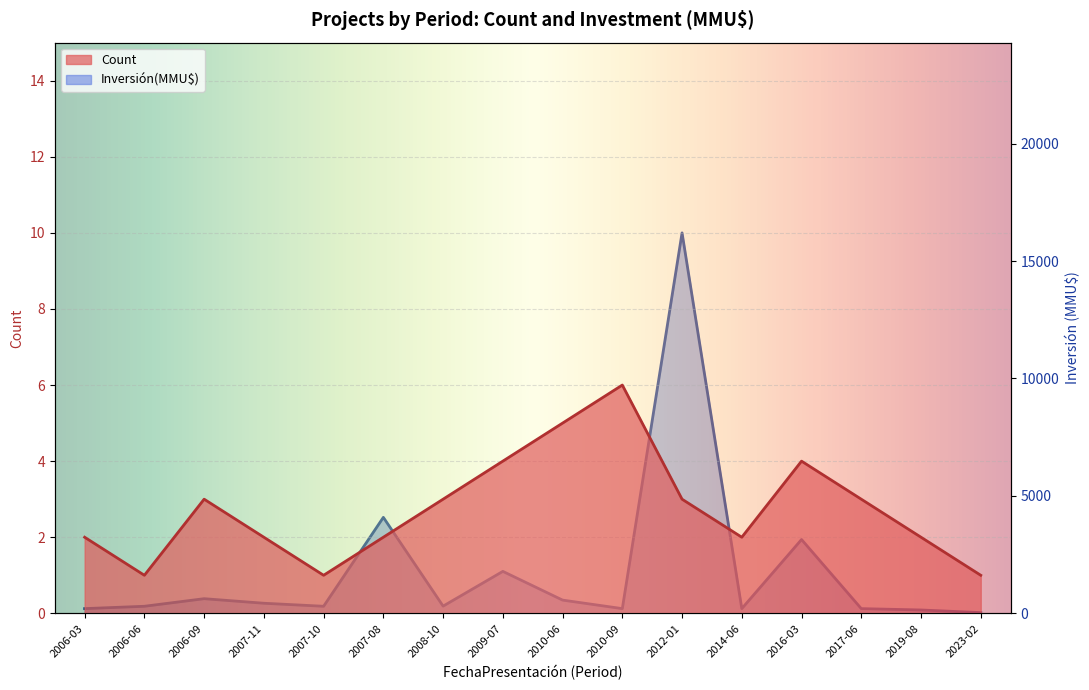

Reading left to right, what are all the values shown in this chart?

Count: 2006-03=2	2006-06=1	2006-09=3	2007-11=2	2007-10=1	2007-08=2	2008-10=3	2009-07=4	2010-06=5	2010-09=6	2012-01=3	2014-06=2	2016-03=4	2017-06=3	2019-08=2	2023-02=1
Inversión(MMU$): 2006-03=200	2006-06=300	2006-09=623	2007-11=429	2007-10=300	2007-08=4086	2008-10=306	2009-07=1786	2010-06=563	2010-09=200	2012-01=16200	2014-06=200	2016-03=3142	2017-06=200	2019-08=142	2023-02=30